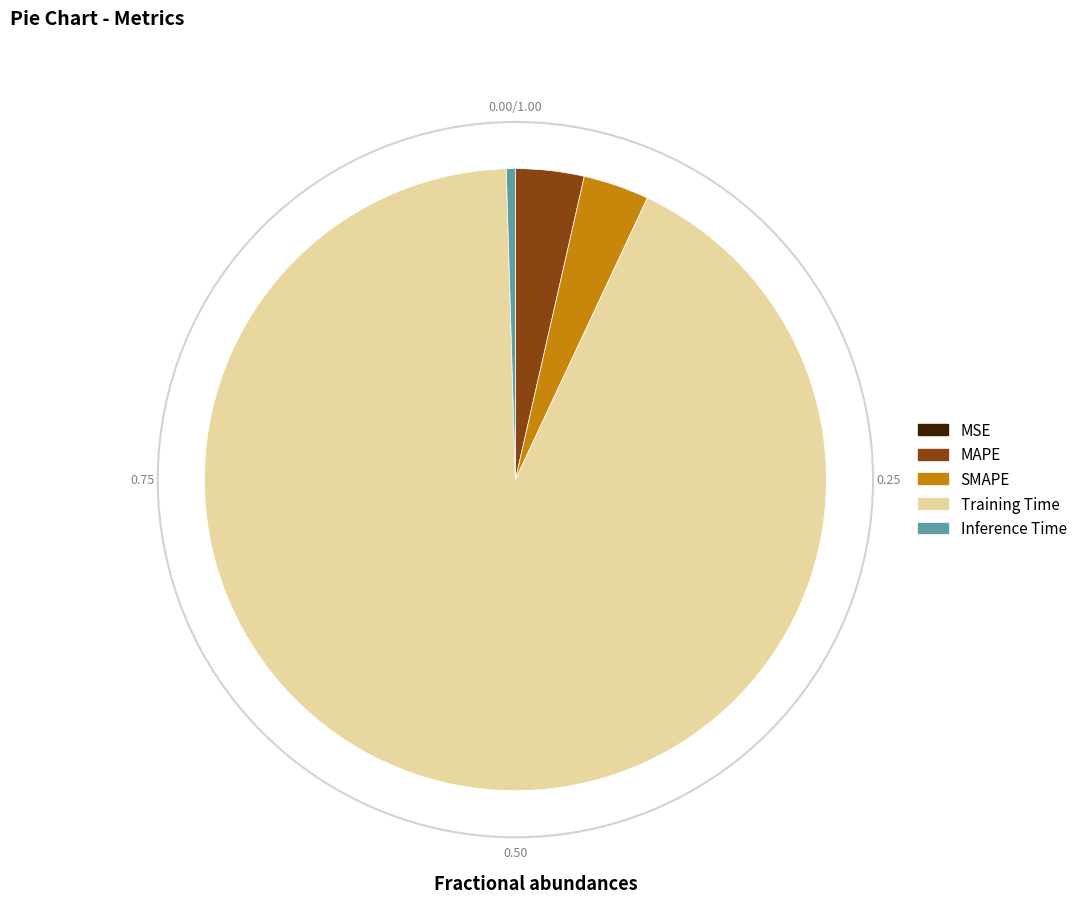

Does Training Time represent more than half of the total?

Yes